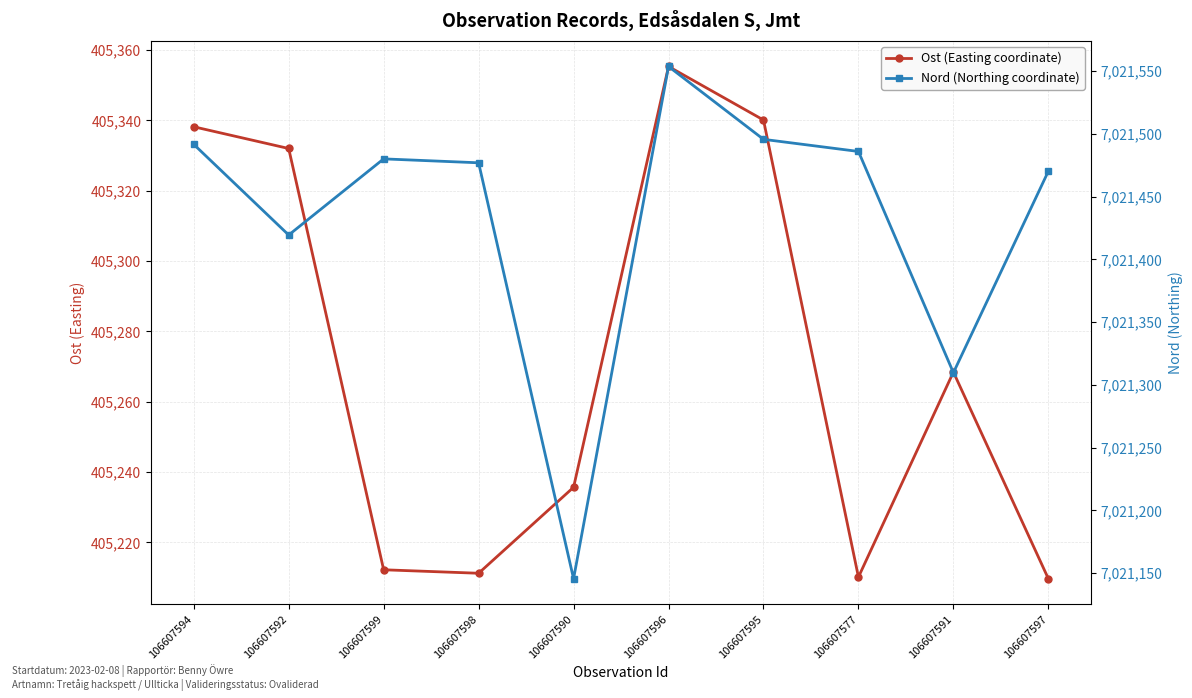

What is the minimum value shown in the chart?

405209.7